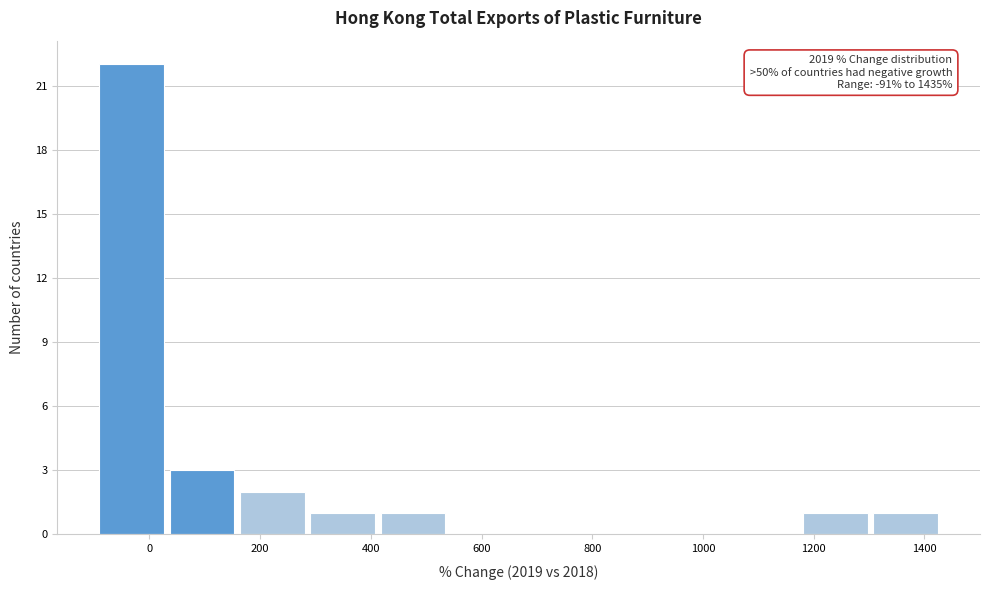

Which range on the x-axis has the tallest bar?

-100 to 40